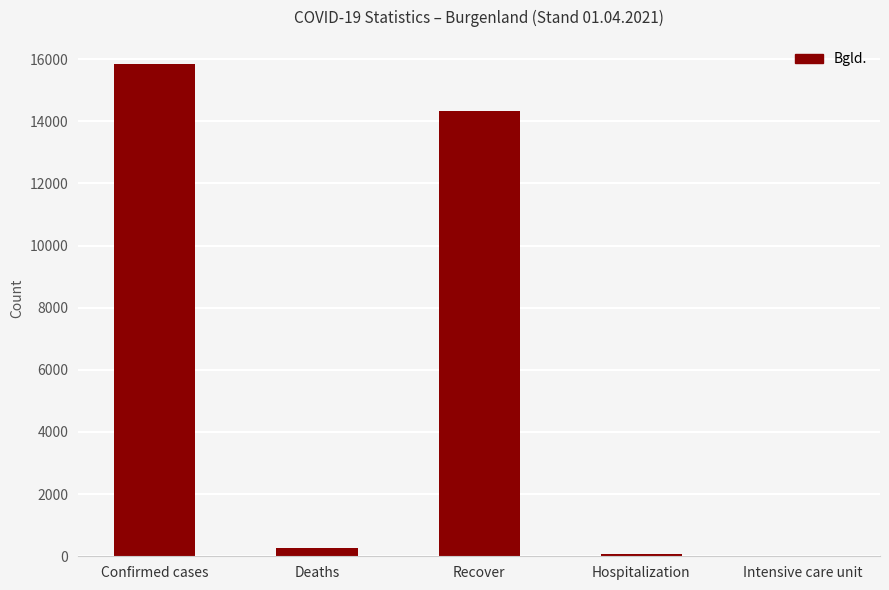

The chart shows a value of 15826 at Confirmed cases. True or false?

True